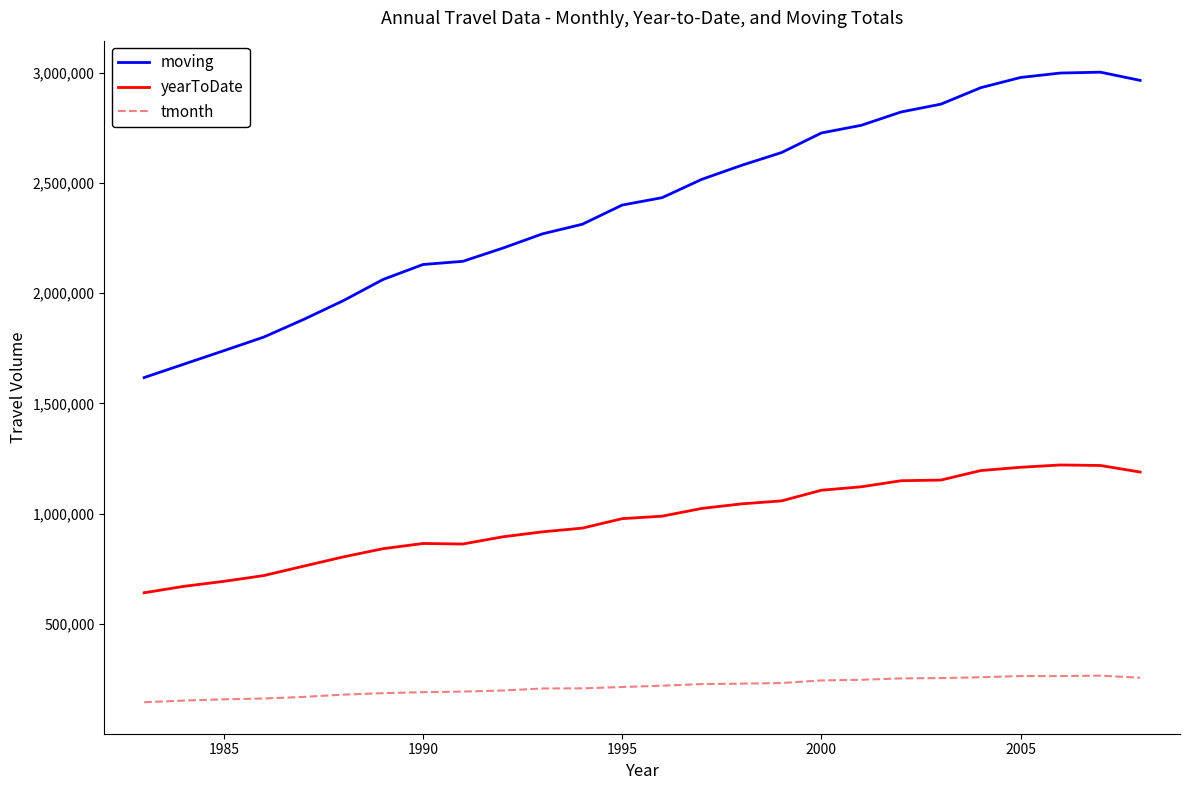

Does the chart have visible grid lines?

No